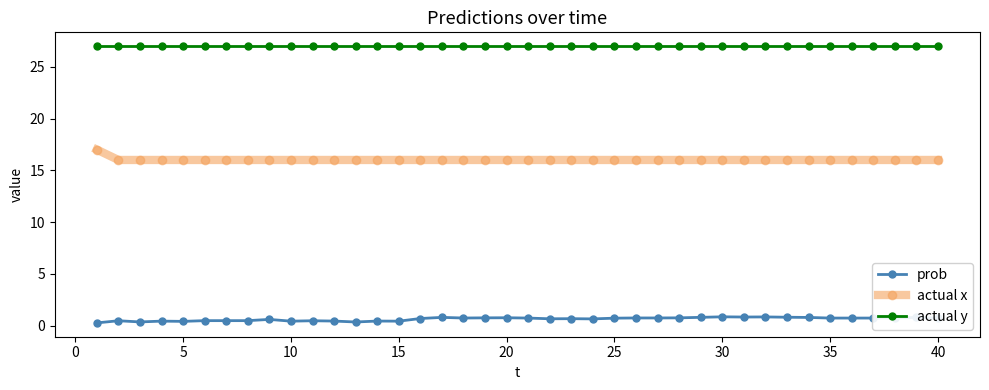

What is the maximum value for actual y?

27.0